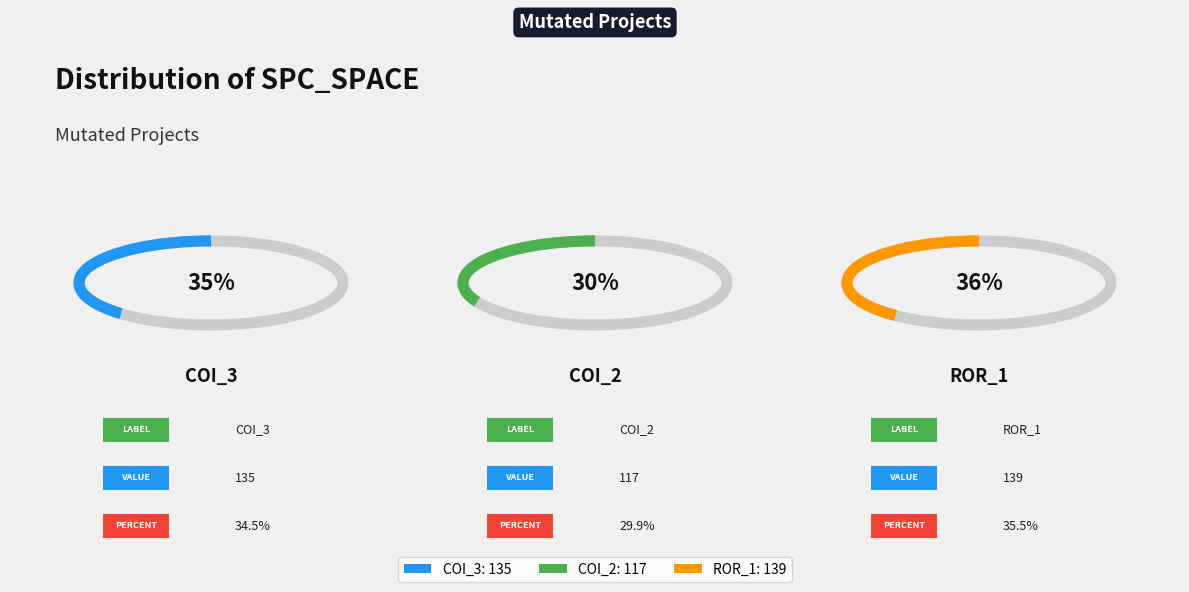

Is it true that AutoResponder.EmailSystem.Client.COI_3 is 35% of the pie?

True